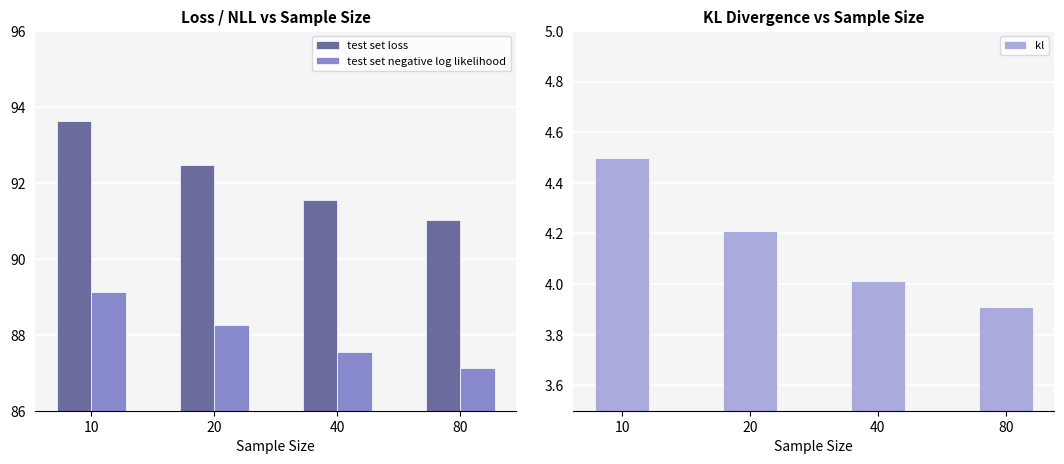

What is the difference between the maximum and minimum values in the kl series?

0.6